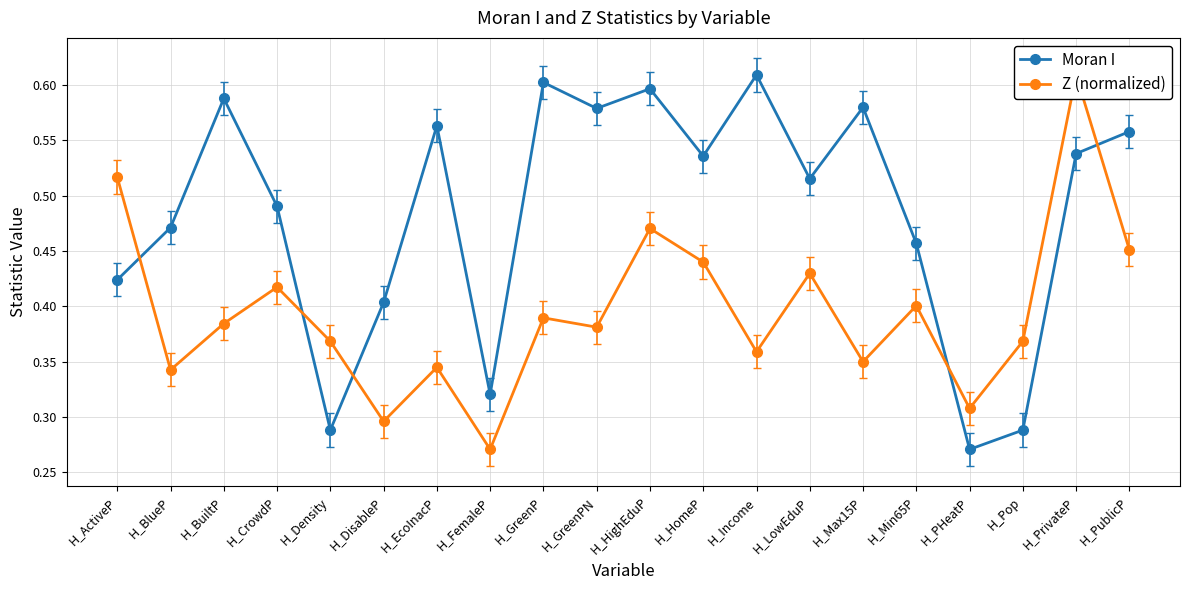

After their last crossing, which series has the higher values: Moran I or Z (normalized)?

Moran I